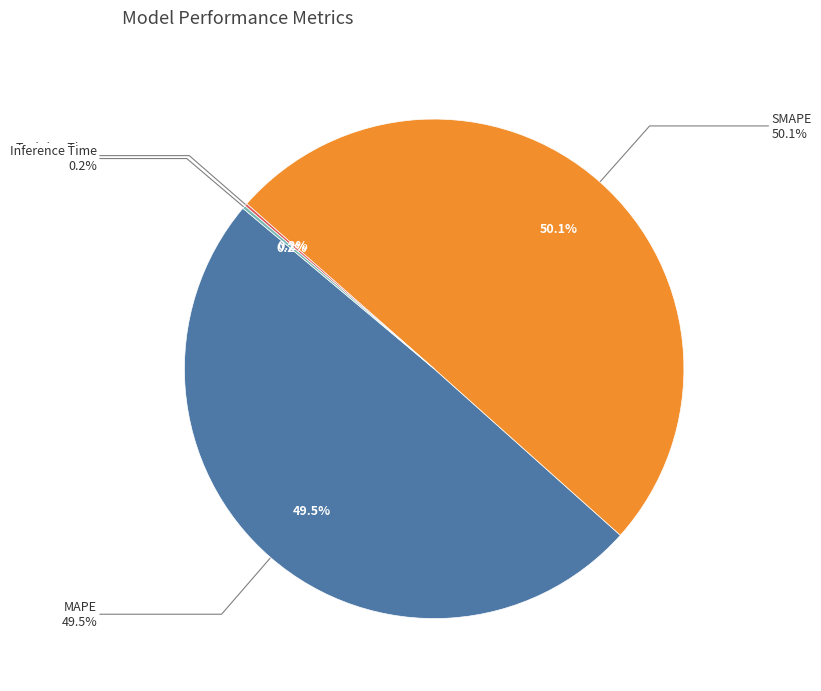

How many slices are in this pie chart?

4